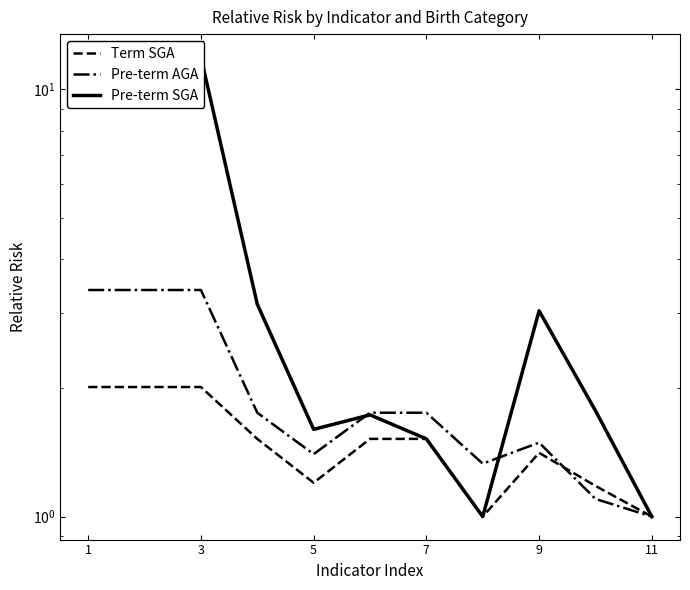

What are all the series names shown in the legend?

Term SGA, Pre-term AGA, Pre-term SGA